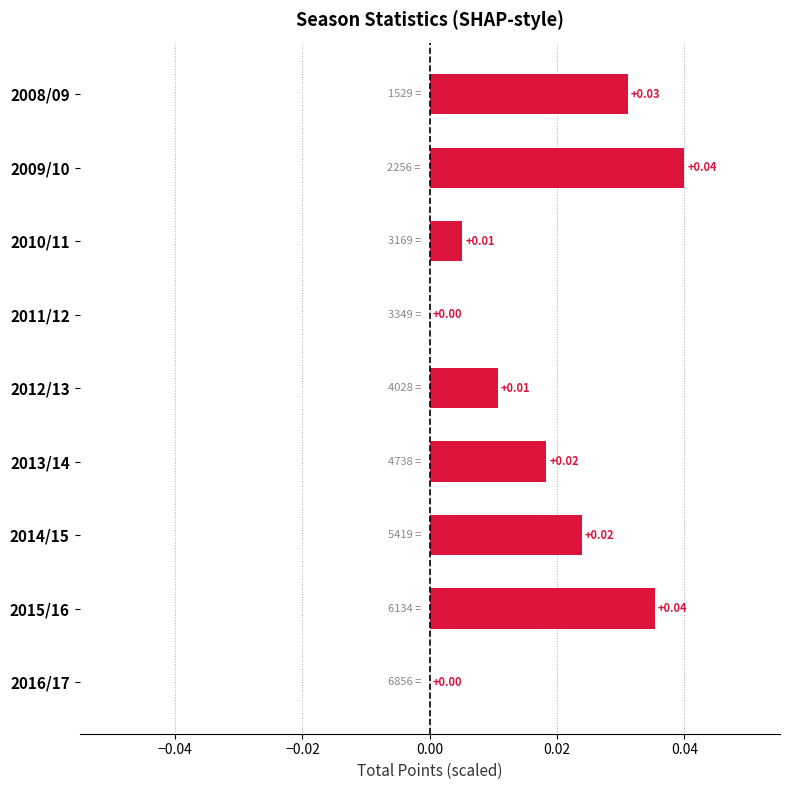

Which has a higher value, 2012/13 or 2014/15?

2014/15